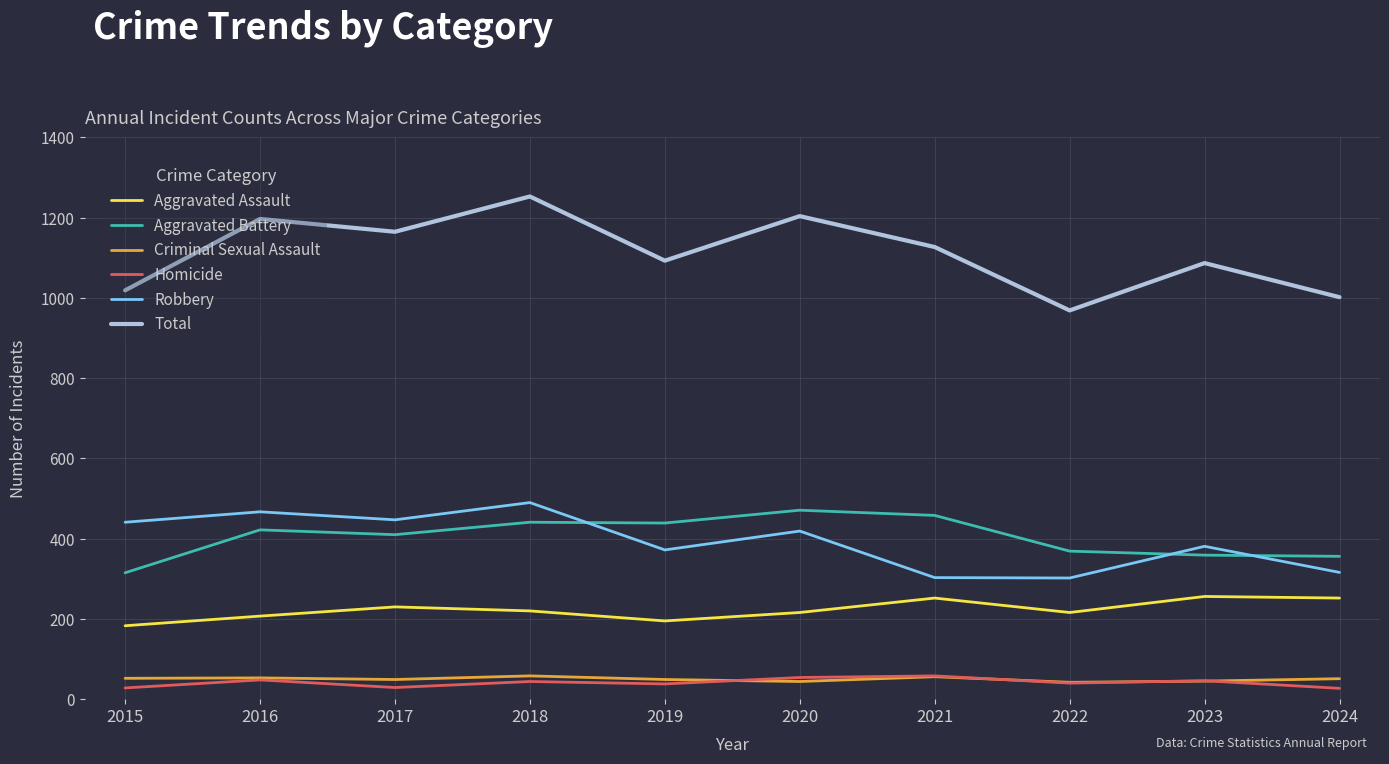

What is the total value across all series at 2015?

2038